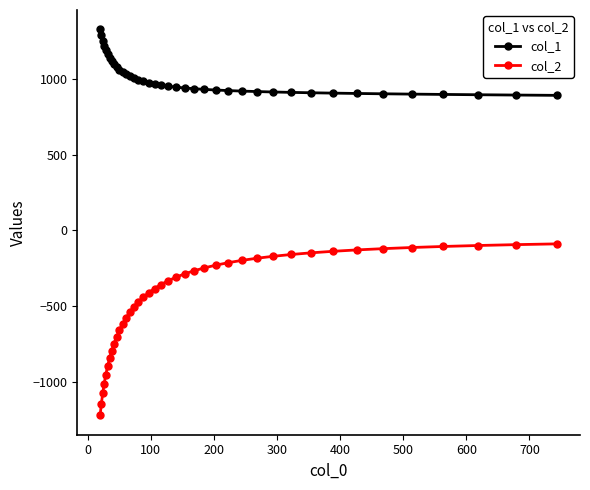

Which series has the largest range (max minus min)?

col_2